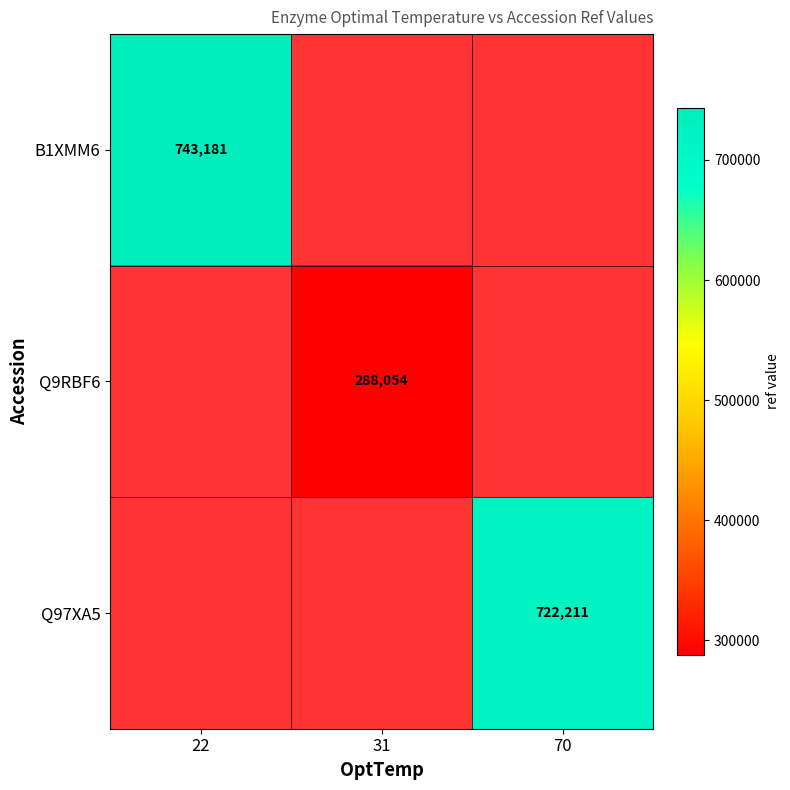

The value of Q97XA5 at 70 is 424384. True or false?

False